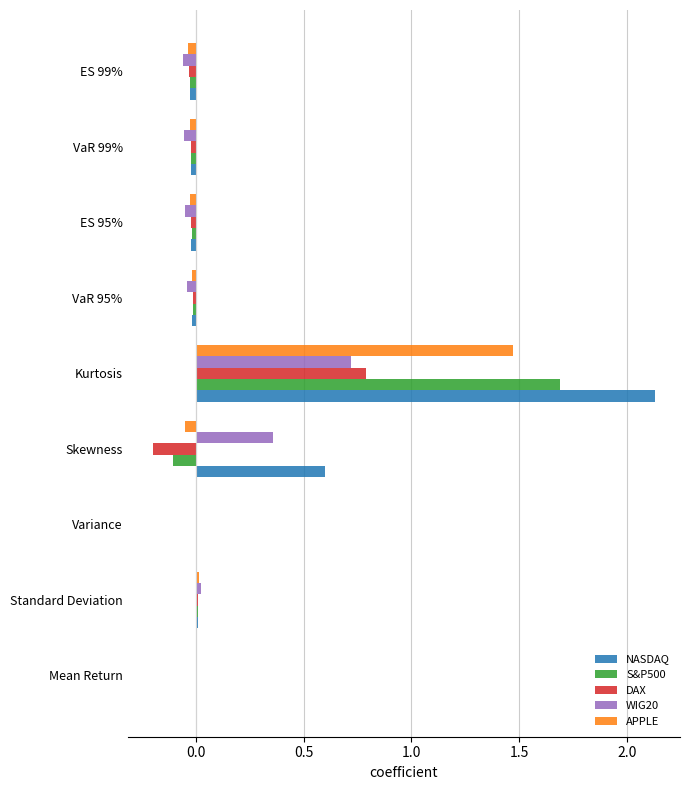

At which label does S&P500 reach its peak?

Kurtosis